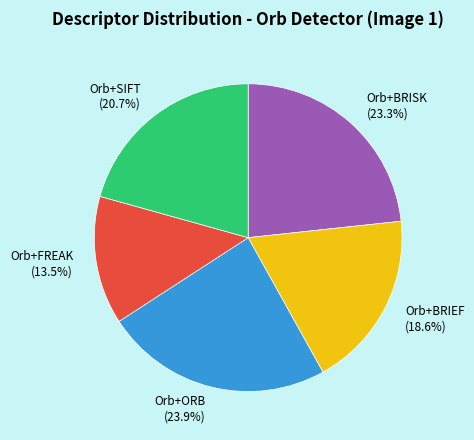

What is the total percentage of Orb+ORB and Orb+FREAK?

37.4%